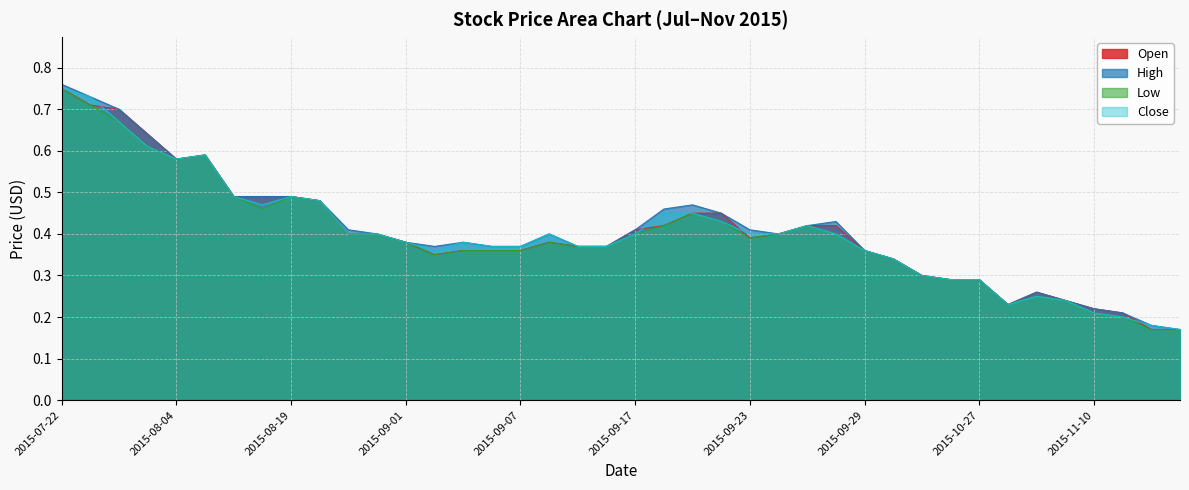

Where is Close nearest to the value 0?

2015-11-13